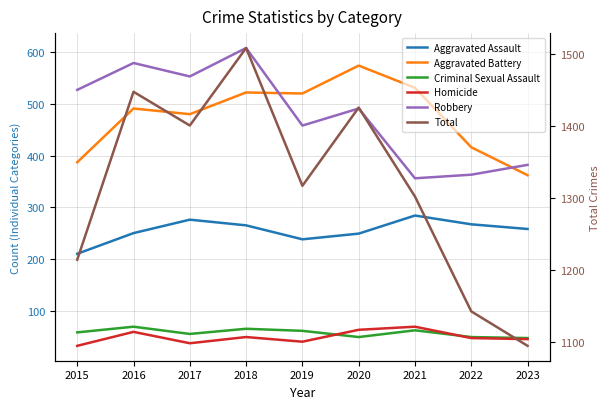

What are all the series names shown in the legend?

Aggravated Assault, Aggravated Battery, Criminal Sexual Assault, Homicide, Robbery, Total